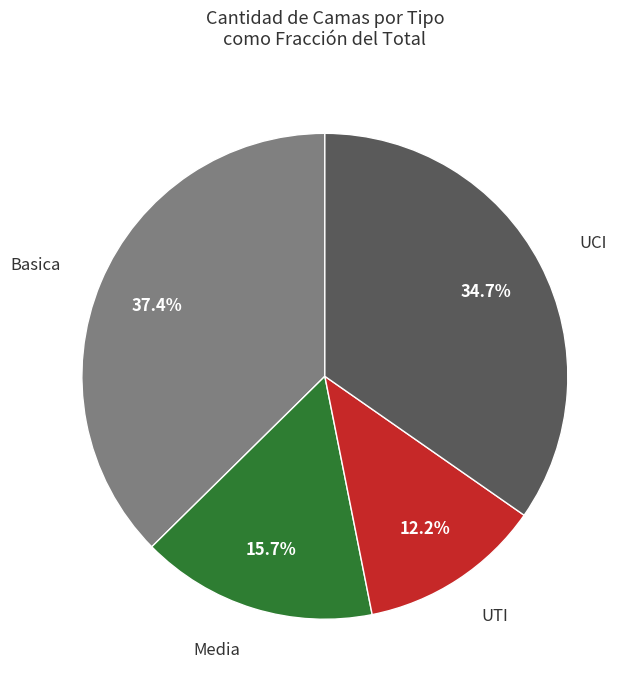

To the nearest percent, what percentage of the pie is UTI?

12%